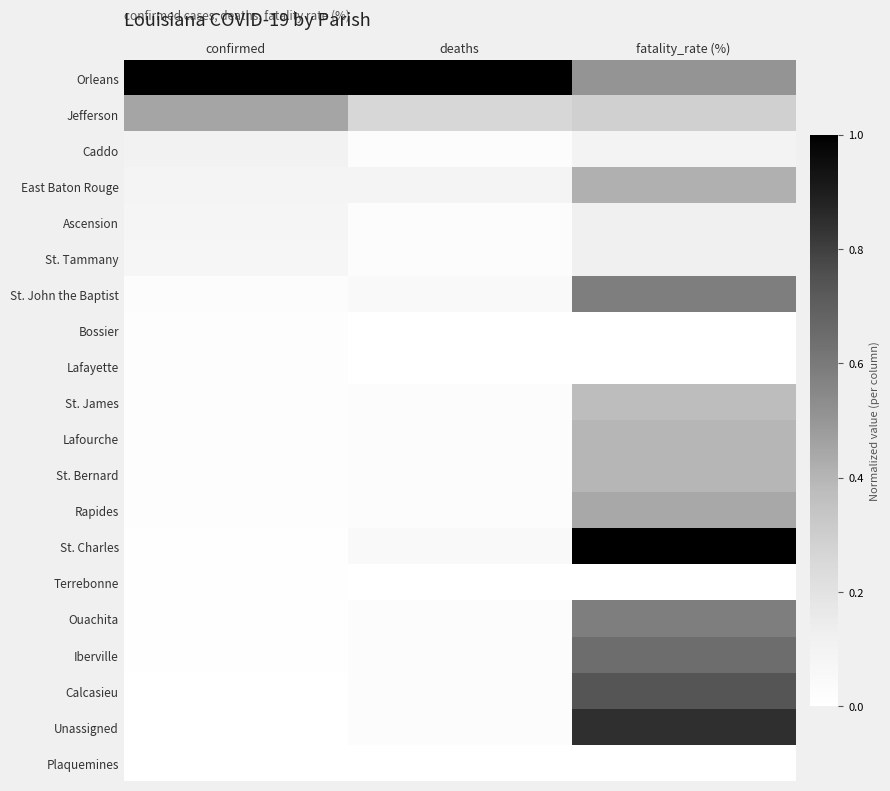

True or false: Lafayette has a value of 0.0 at confirmed.

True